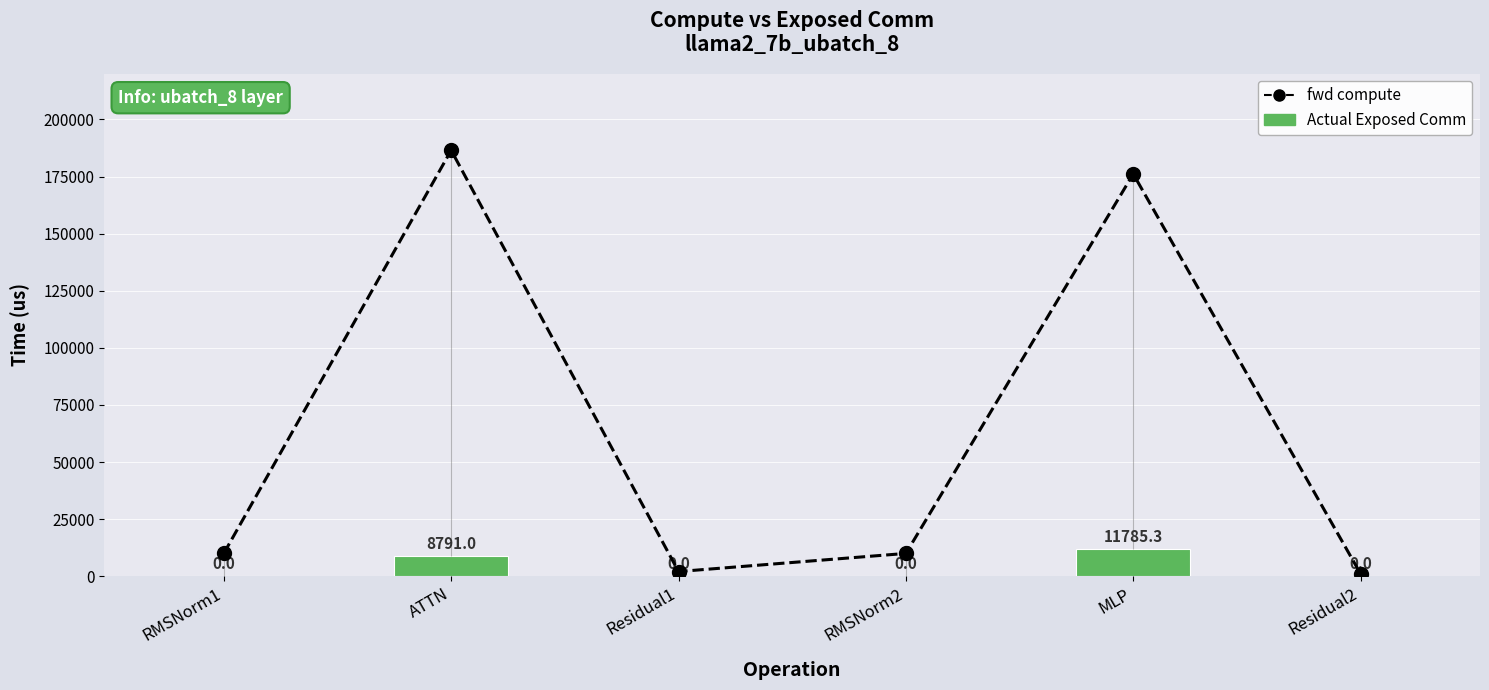

True or false: Actual Exposed Comm has a value of 8791.0 at ATTN.

True